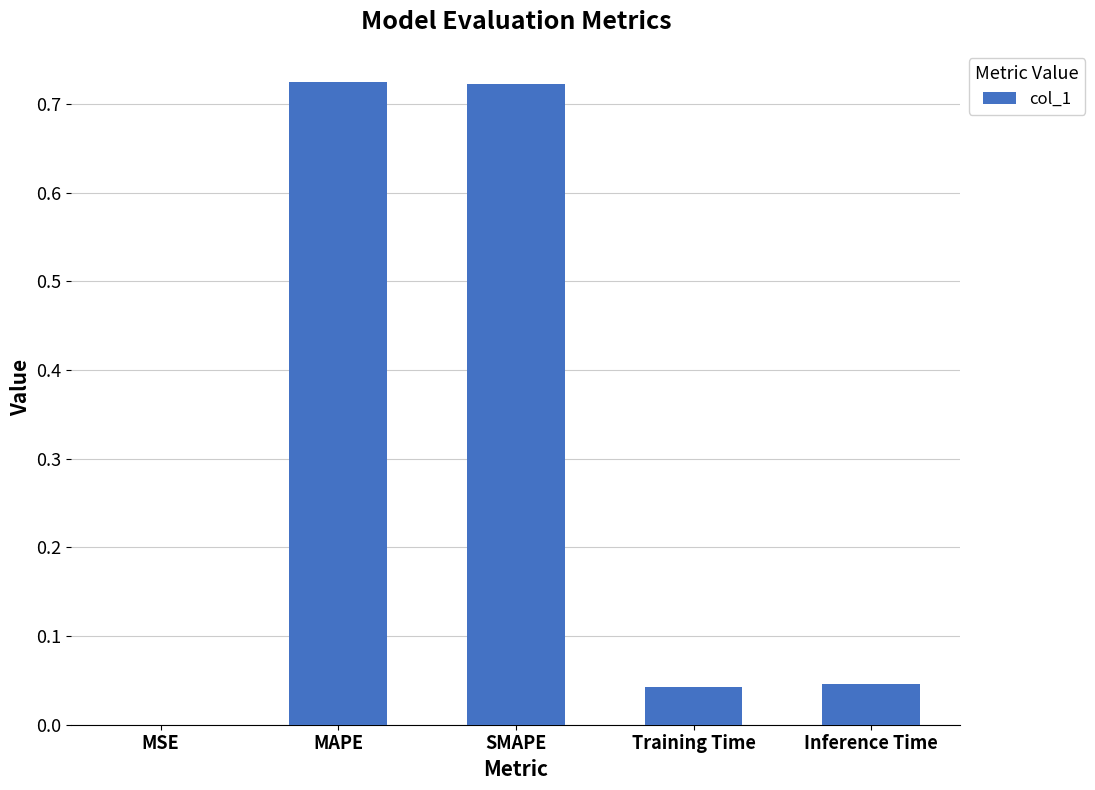

What is the average value?

0.3